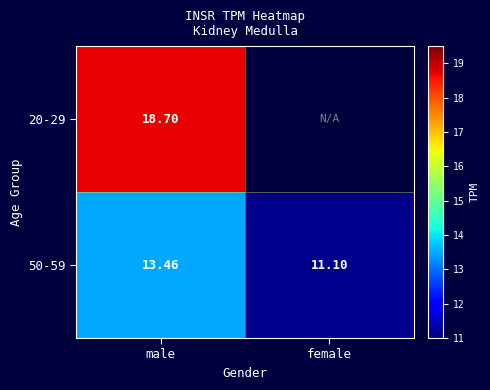

At how many categories does at least one series exceed 16?

1